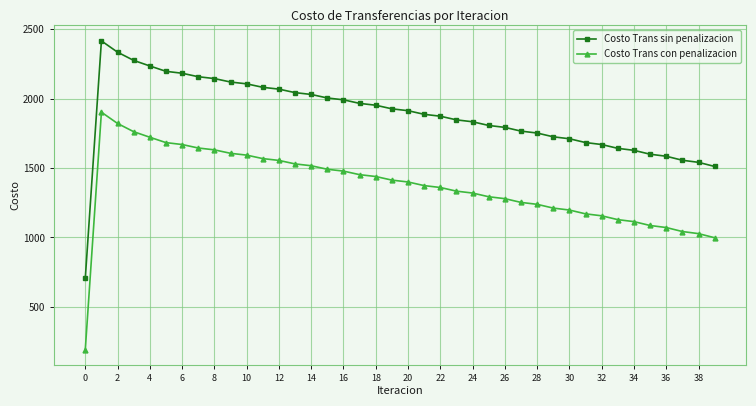

Is this an area chart (filled region under the line)?

No